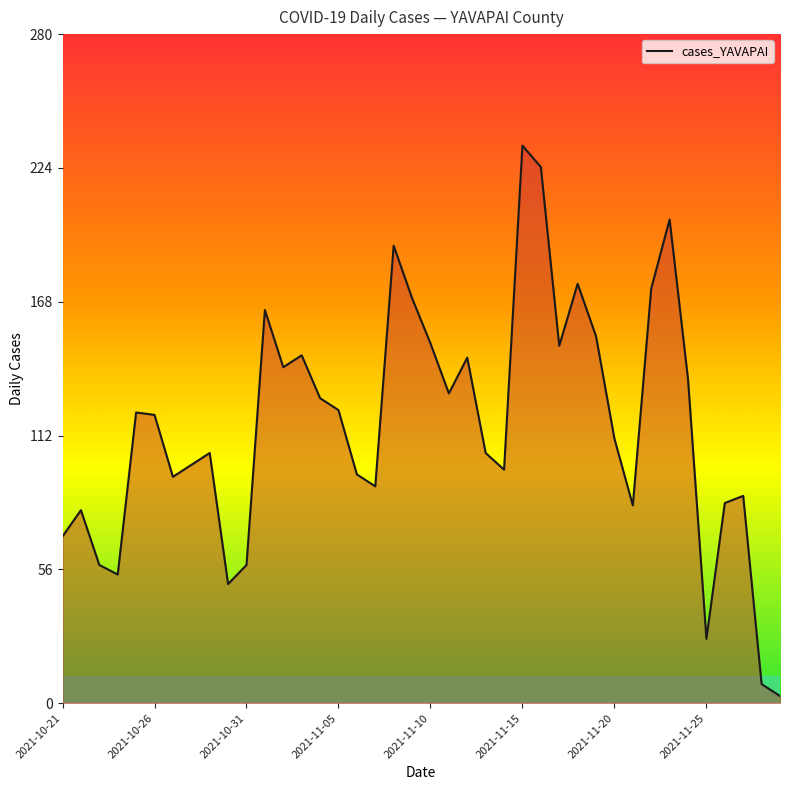

How many lines are shown in the chart?

1